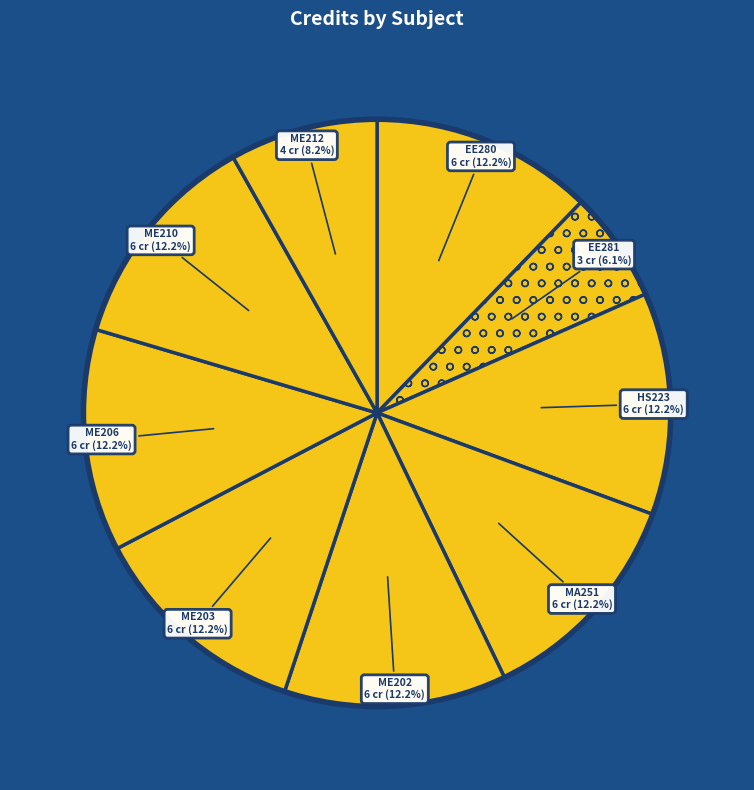

Does any single category account for the majority?

No